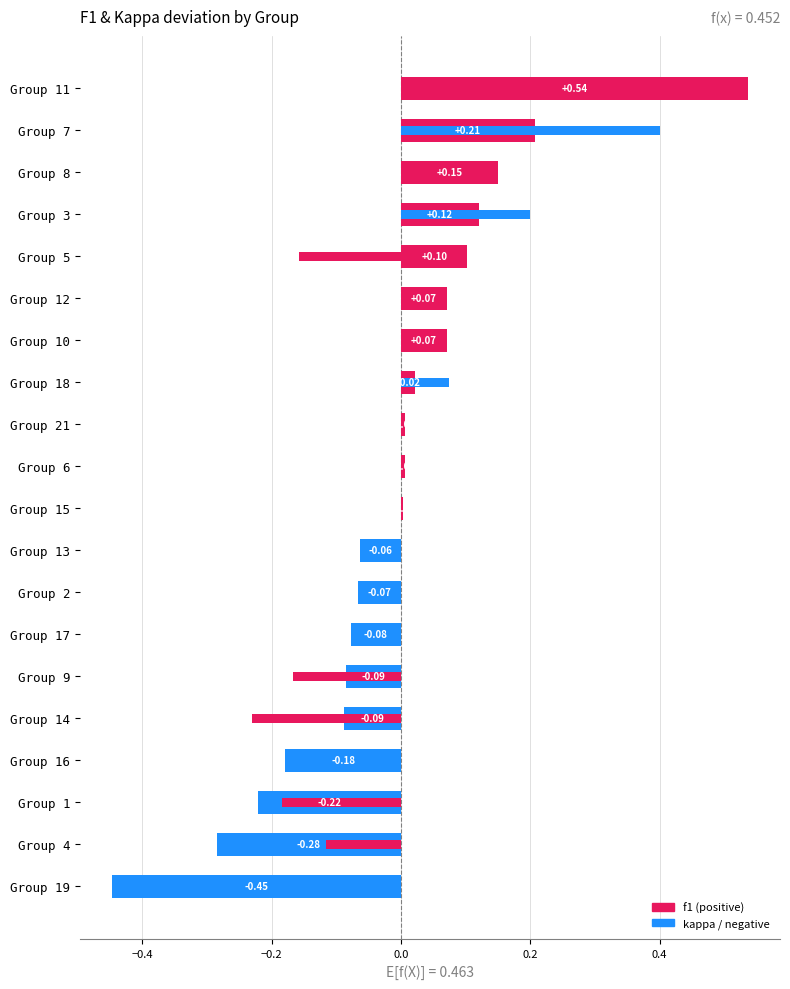

Which series has the widest spread of values?

f1